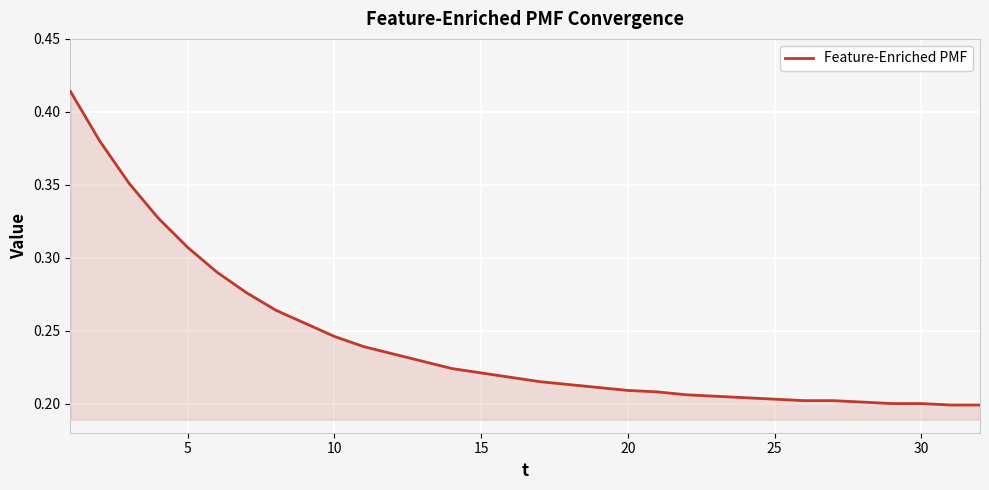

What is the greatest value displayed?

0.4